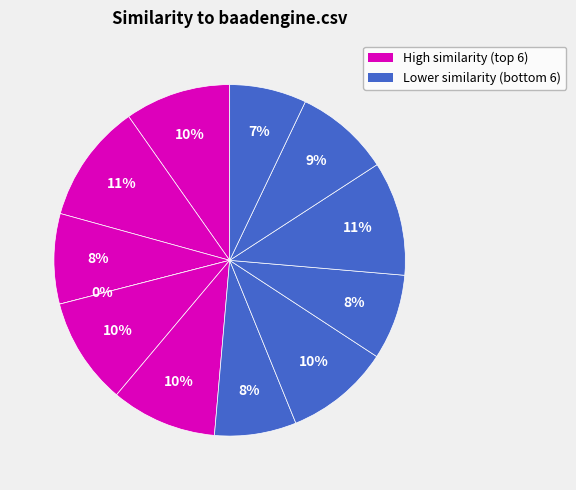

Does chaperon.csv account for over 50% of the chart?

No